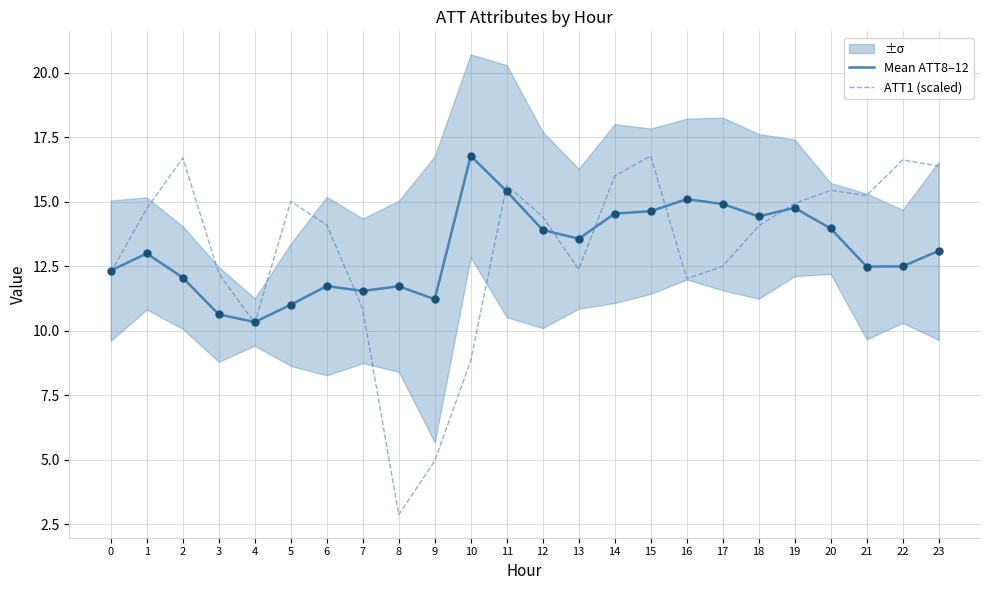

At how many categories does at least one series exceed 12?

20